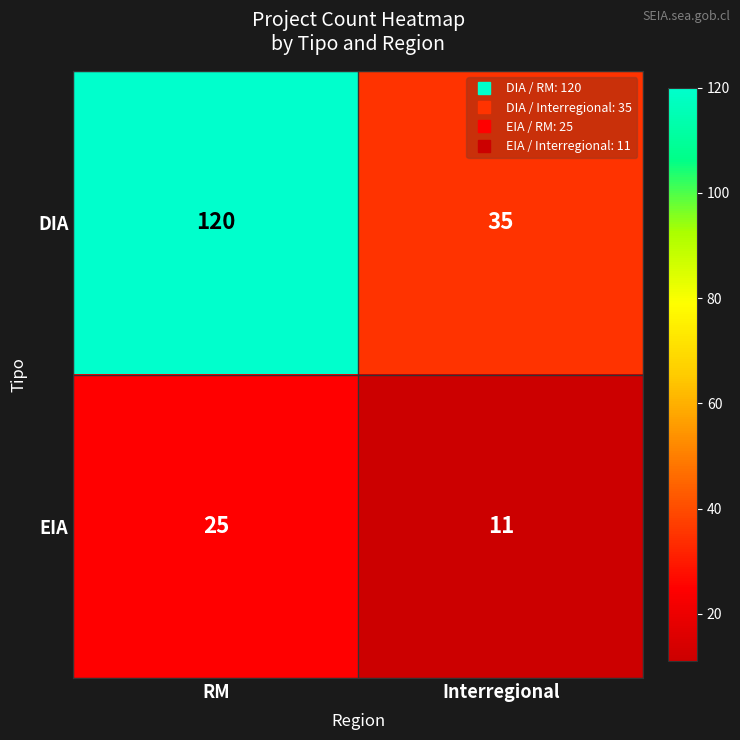

What is the spread (max minus min) of values at RM?

95